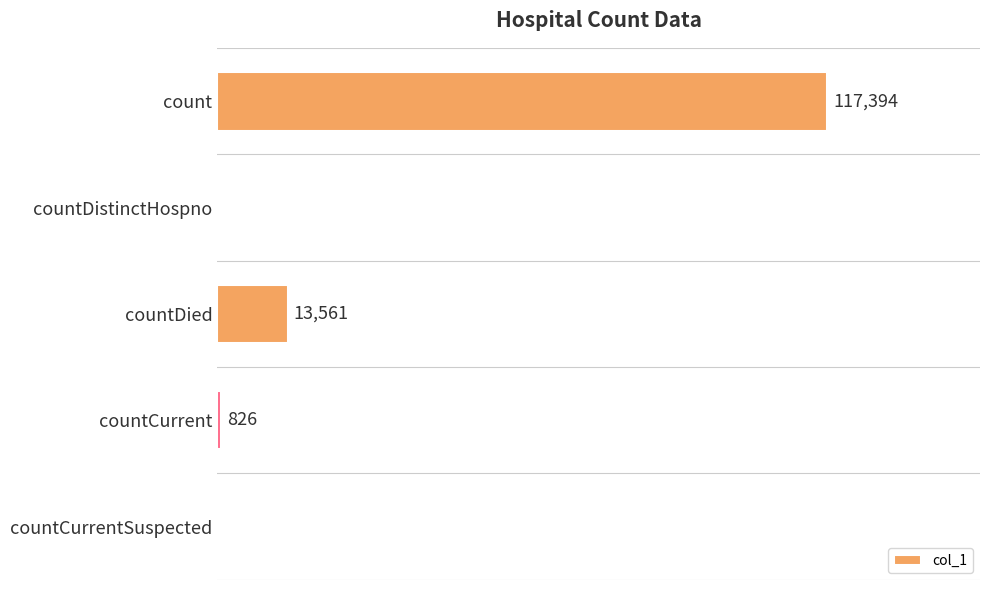

Which label corresponds to the largest value in the chart?

count